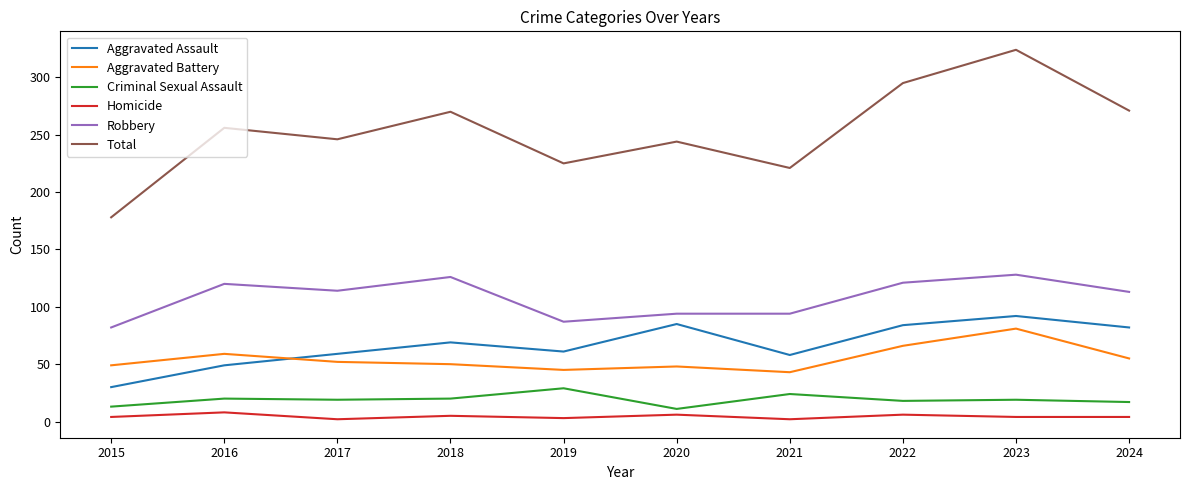

What is the difference between the Criminal Sexual Assault values at 2024 and 2018?

3